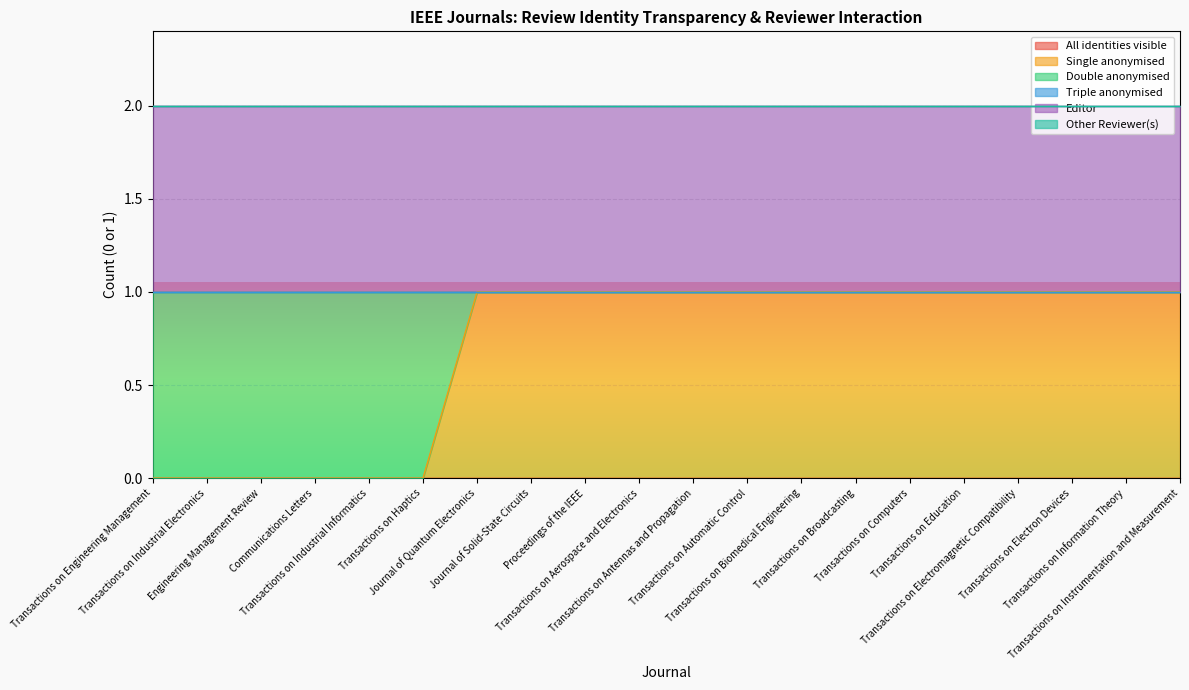

Which series has the largest total across all categories?

Editor